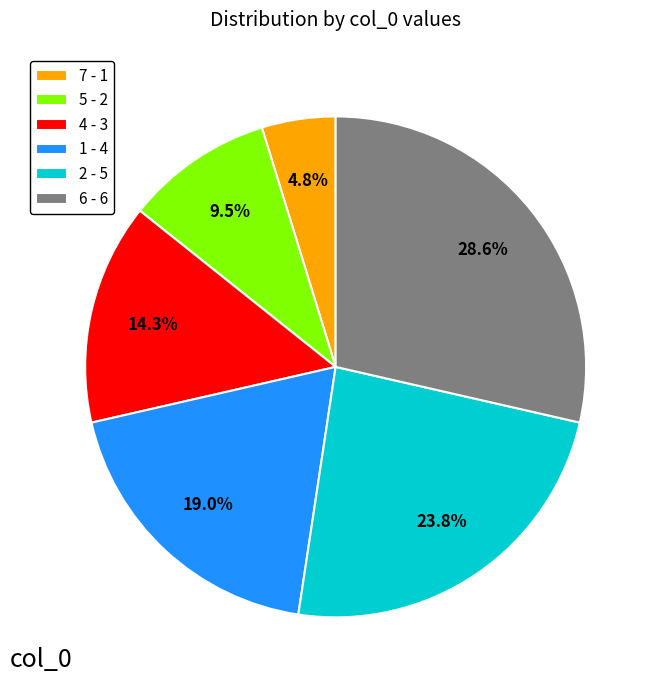

Which slice is the smallest?

7 - 1